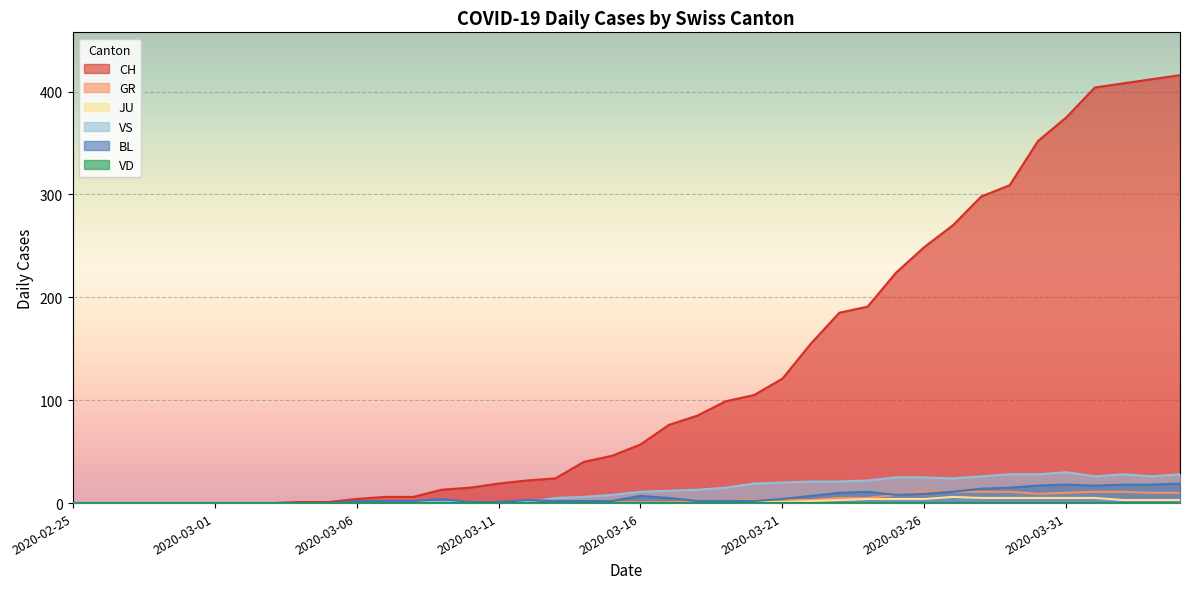

What is the maximum value shown in the chart?

416